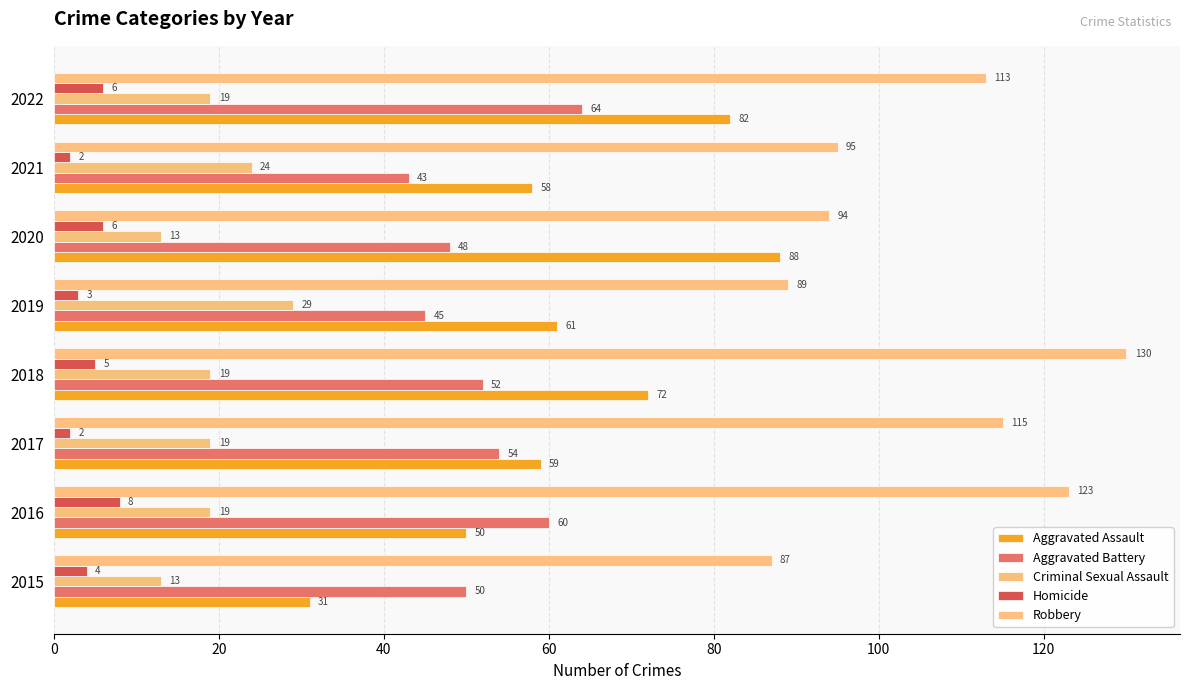

What is the value of the Aggravated Assault bar at the 3rd from the left?

59